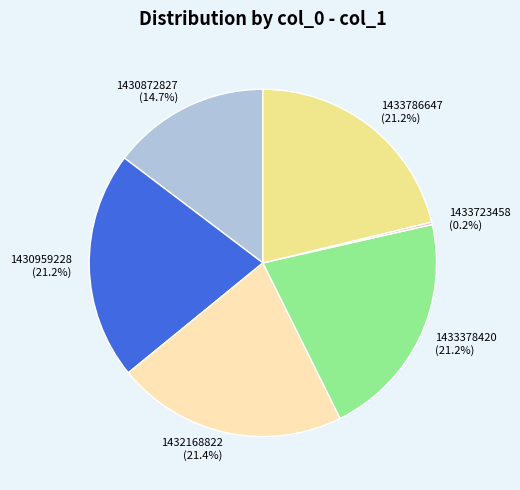

What percentage is NOT represented by 1430959228?

78.8%